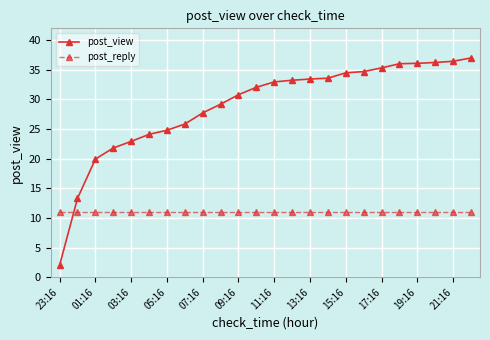

What is the minimum value for post_view?

2.0